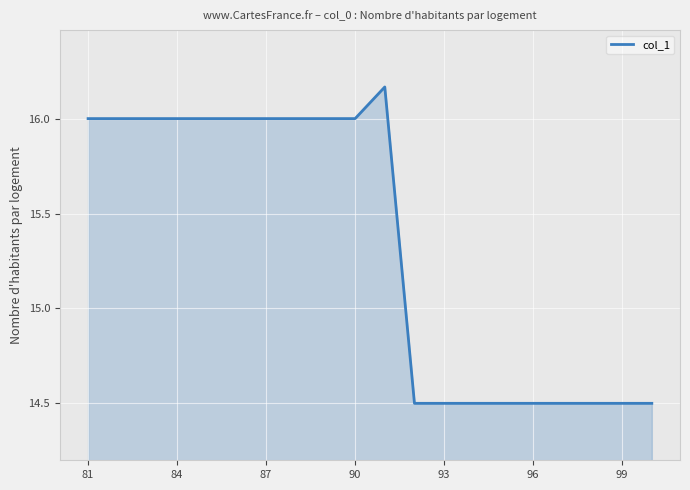

What is the difference between the maximum and minimum values?

1.7